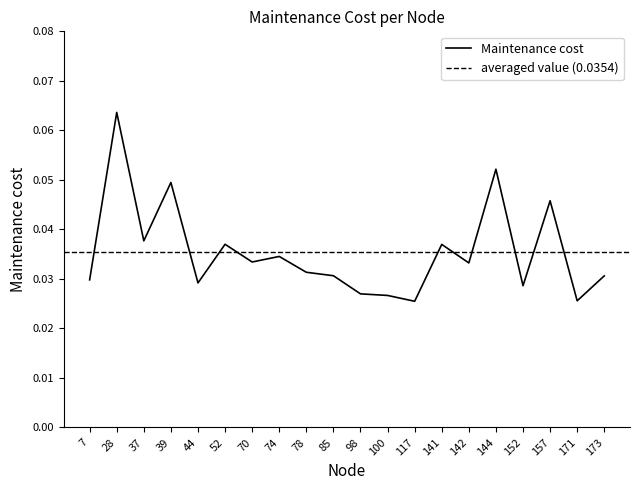

Reading right to left, what are all the values shown in this chart?

0.0	0.0	0.0	0.0	0.1	0.0	0.0	0.0	0.0	0.0	0.0	0.0	0.0	0.0	0.0	0.0	0.0	0.0	0.1	0.0